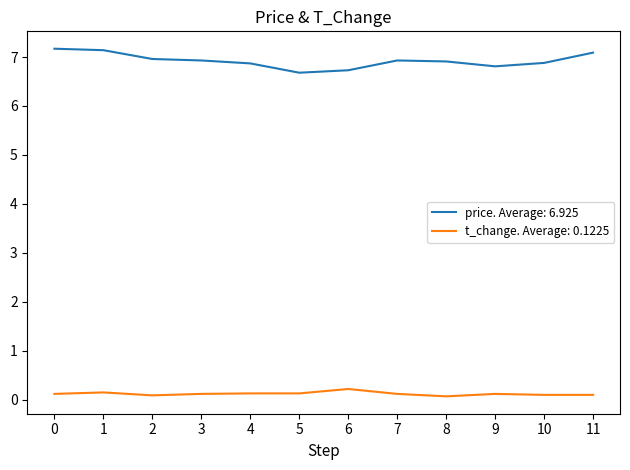

What is the minimum value shown in the chart?

0.1